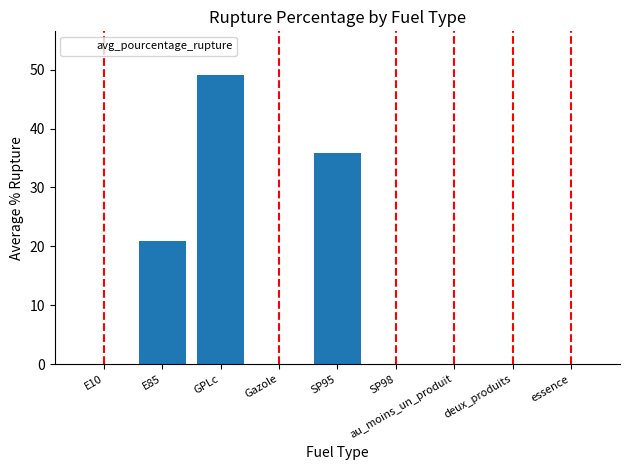

Reading left to right, list all the values displayed in this chart.

7.7	21.0	49.1	1.8	35.9	6.8	2.7	1.5	2.4